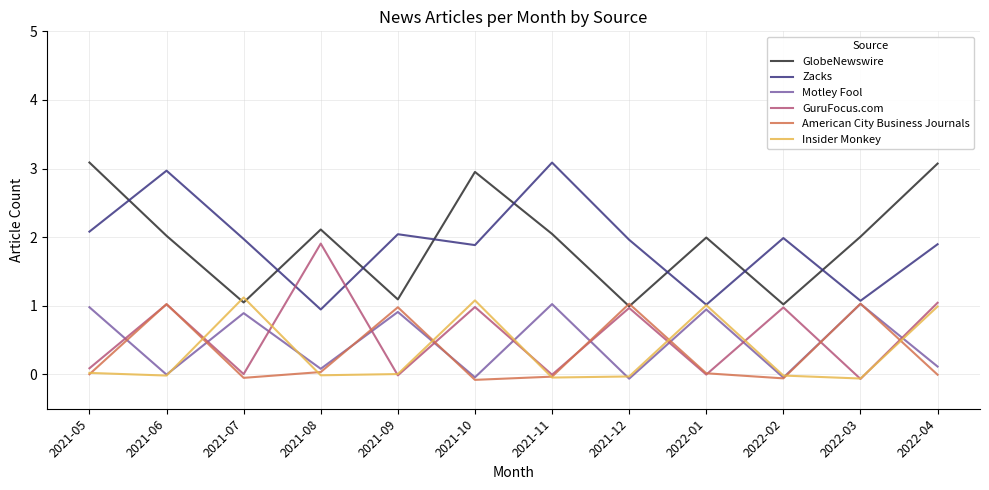

Between 2021-11 and 2021-12, which series saw the biggest shift?

Zacks